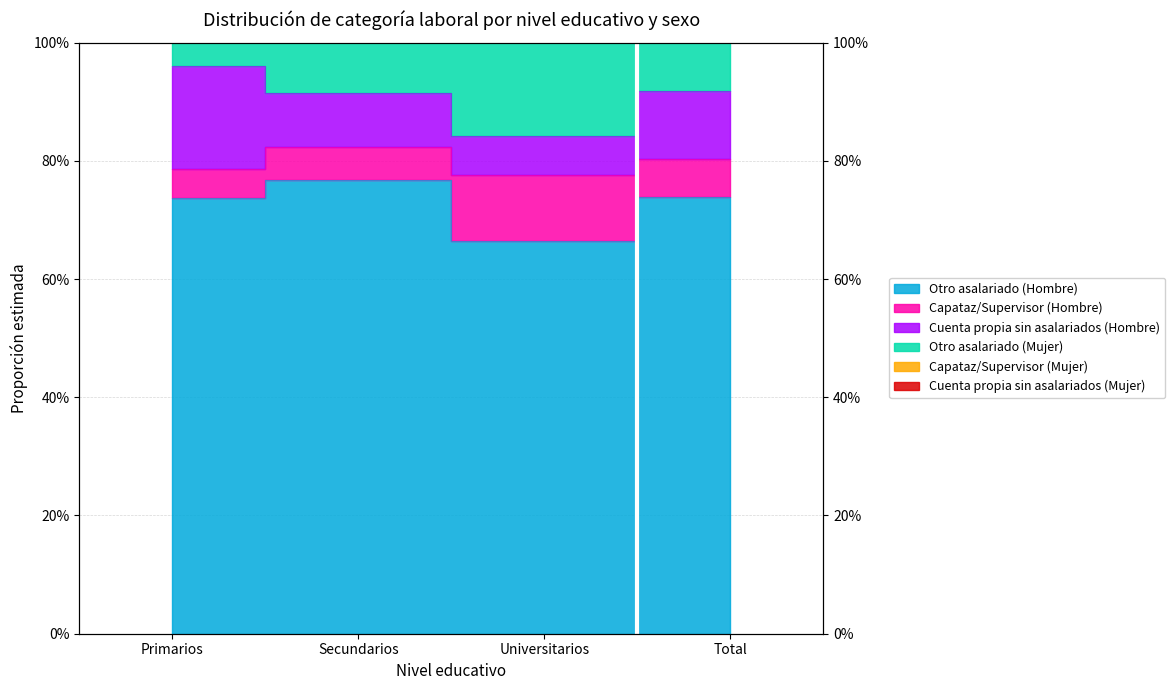

The Otro asalariado (Hombre) series shows 0.7 at Universitarios. True or false?

True